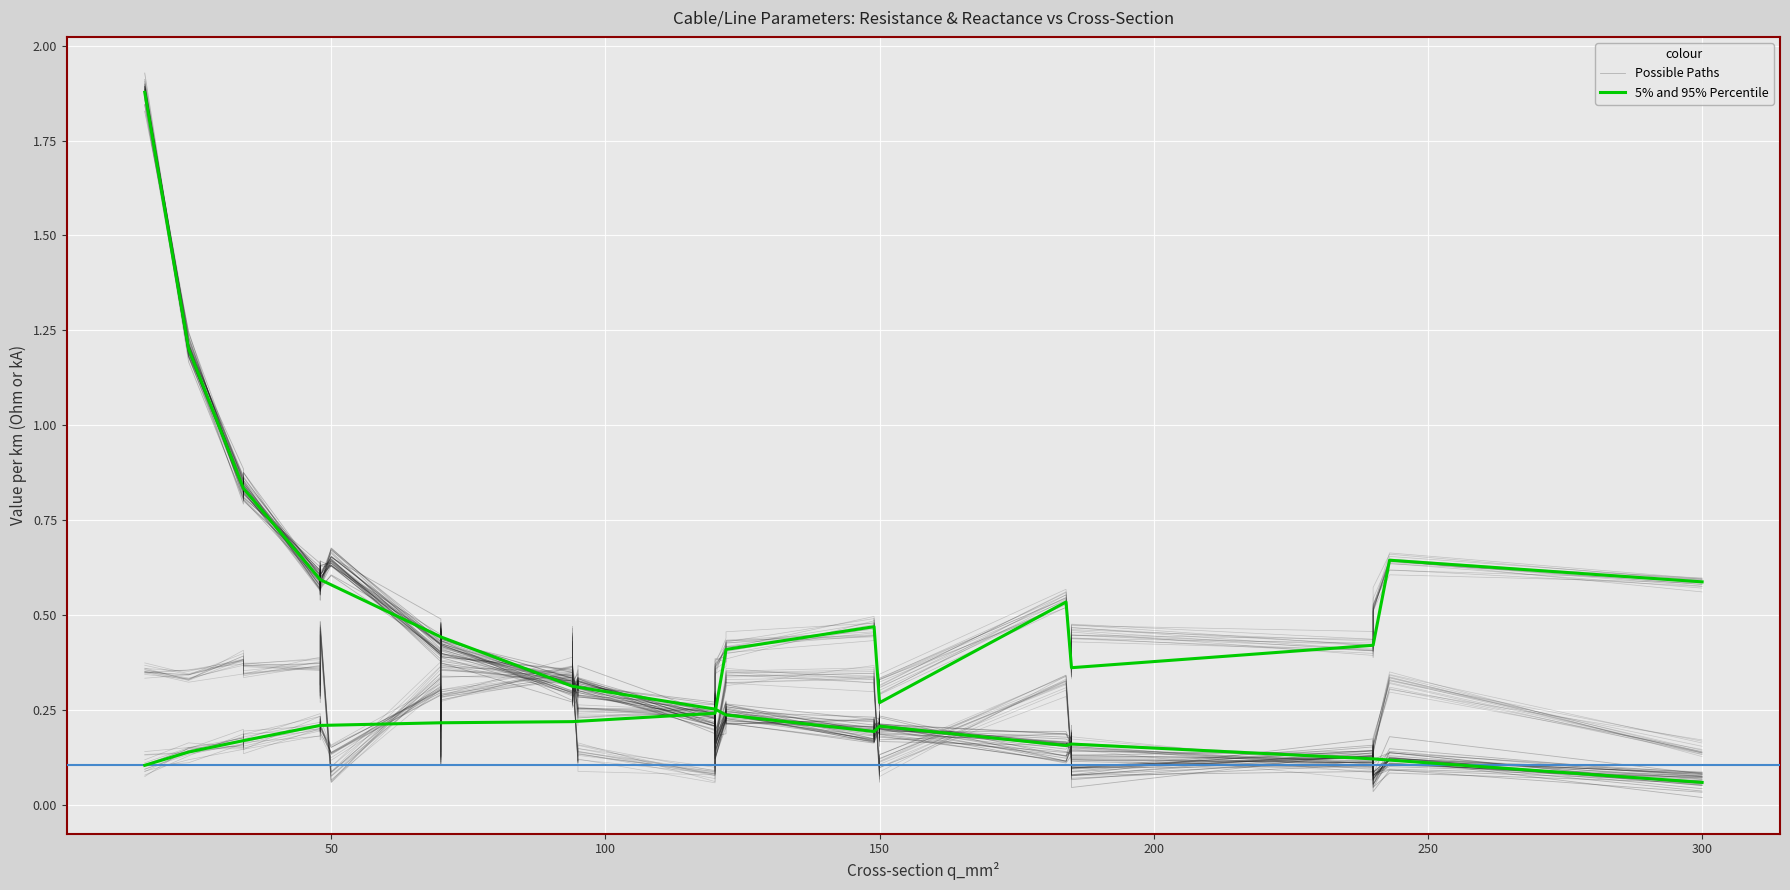

What is the value of the x_ohm_per_km point at the 8th from the left?

0.1